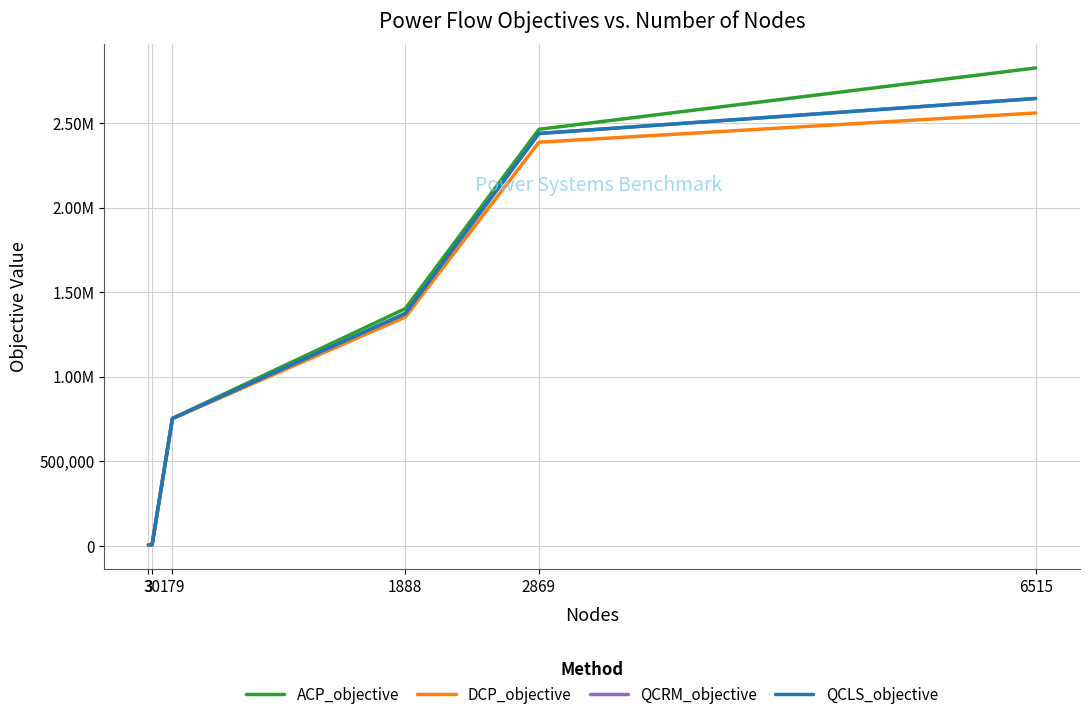

Does the chart have visible grid lines?

Yes